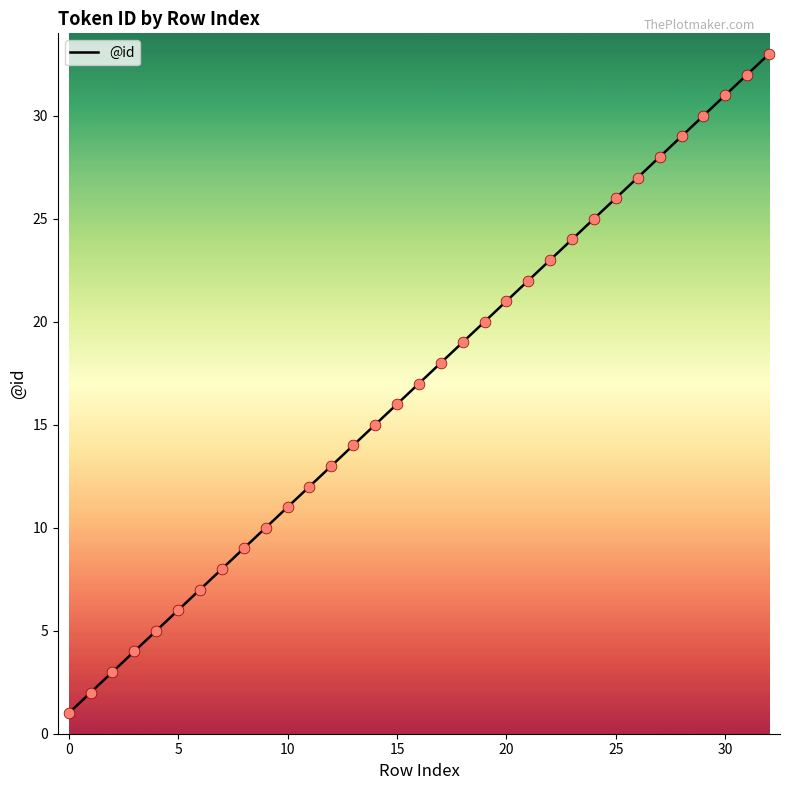

What is the difference between the maximum and minimum values?

32